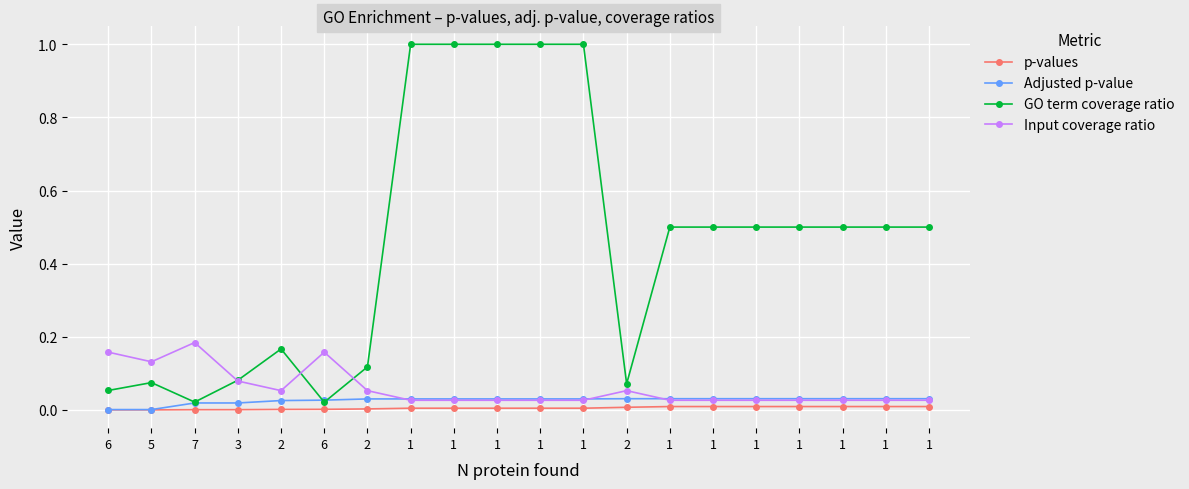

How many interior local peaks does the GO term coverage ratio series have?

2